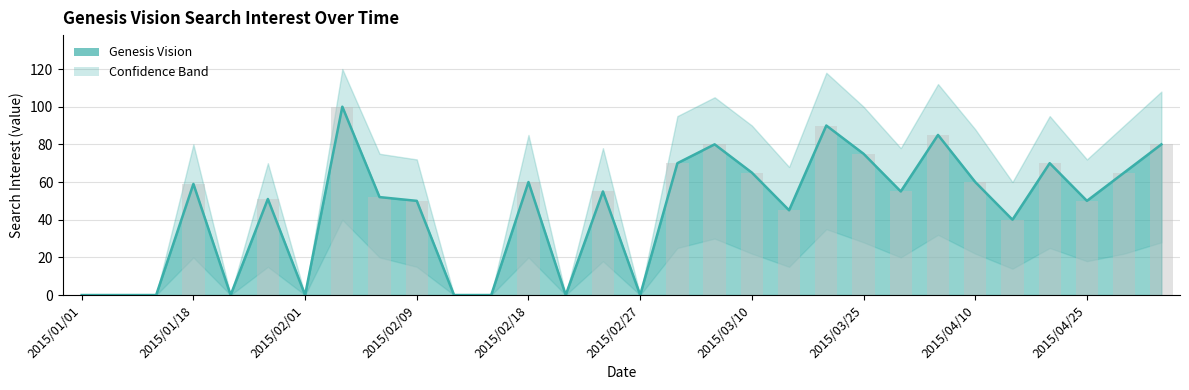

The lower_band series shows 109 at 2015/03/01. True or false?

False